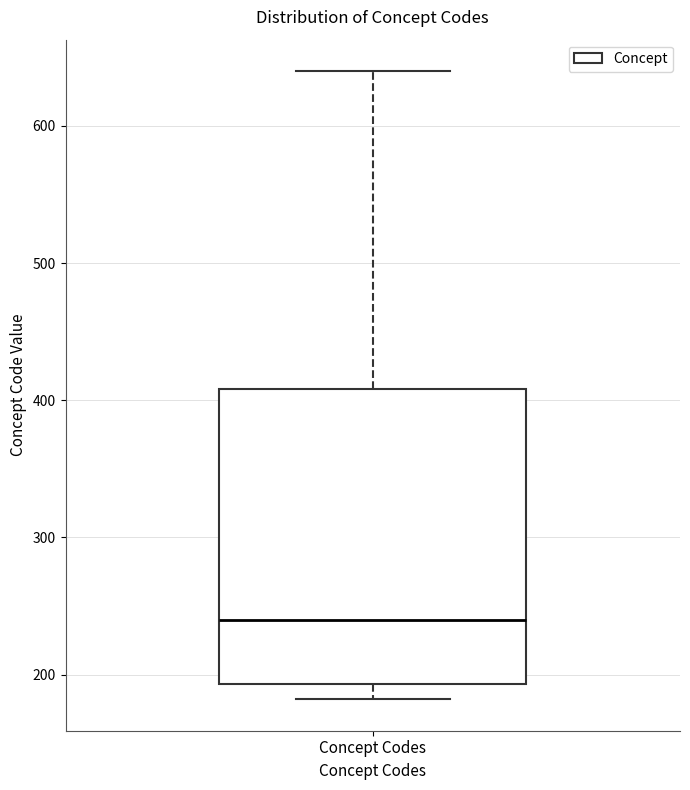

Transcribe this box plot: give where the median line is, the range the box spans, and where the two whiskers end, as read against the y-axis. The values are not printed on the chart, so give them approximately, as read against the axis.

median 240, box 190 to 410, whiskers 180 to 640